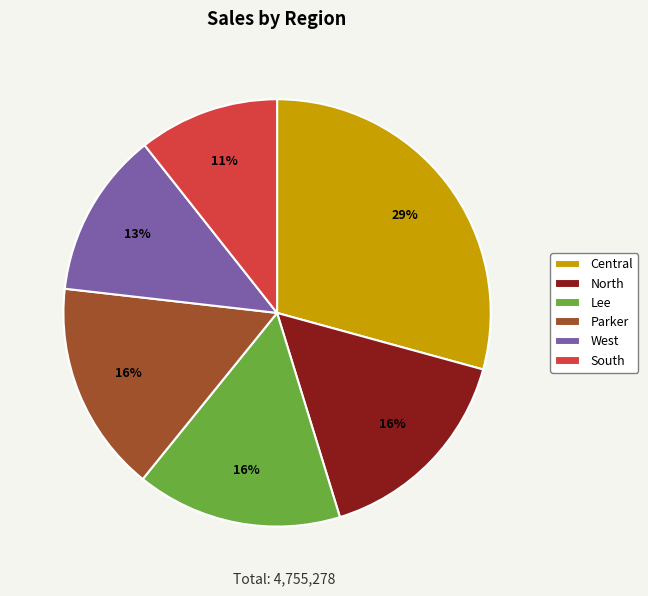

Which category has the biggest portion of the pie?

Central